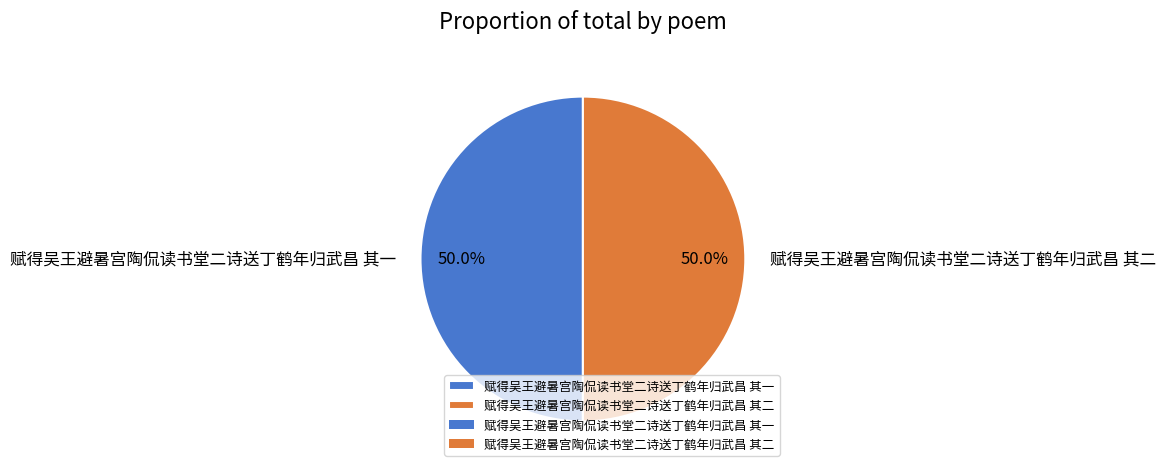

To the nearest percent, what is the average slice percentage?

50%